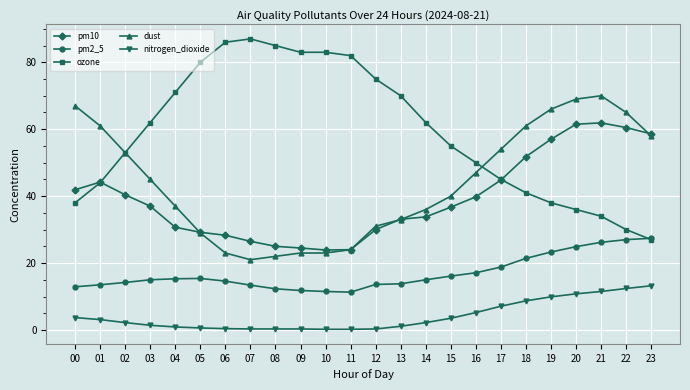

What is the greatest value displayed?

87.0